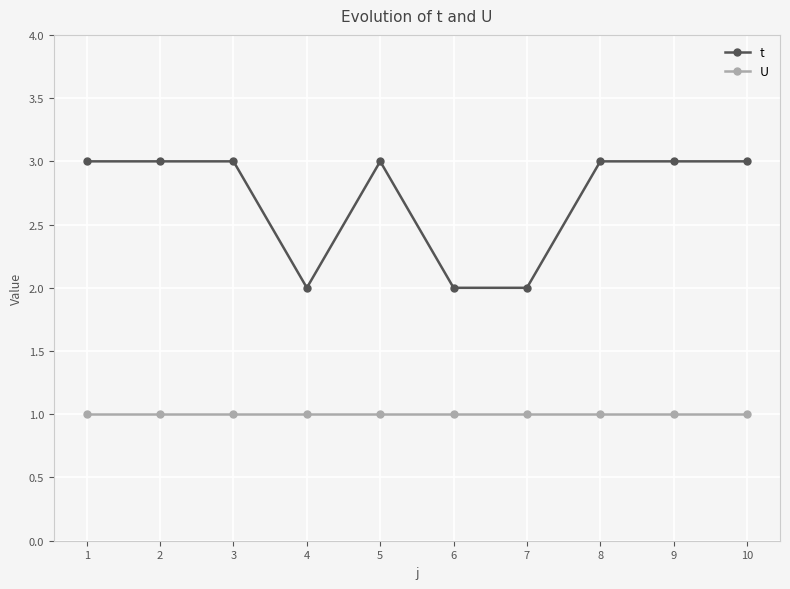

Rank the series by their average value, from highest to lowest.

t, U